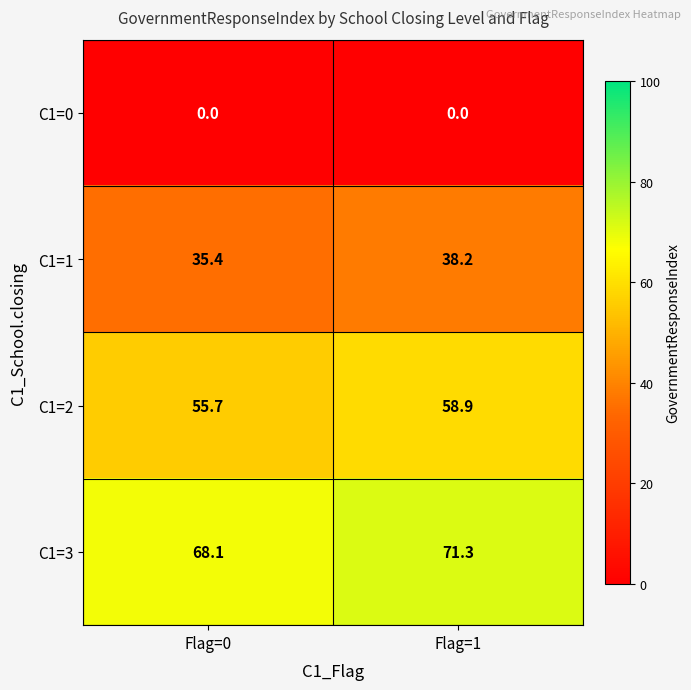

What is the difference between the C1=1 values at Flag=1 and Flag=0?

2.8